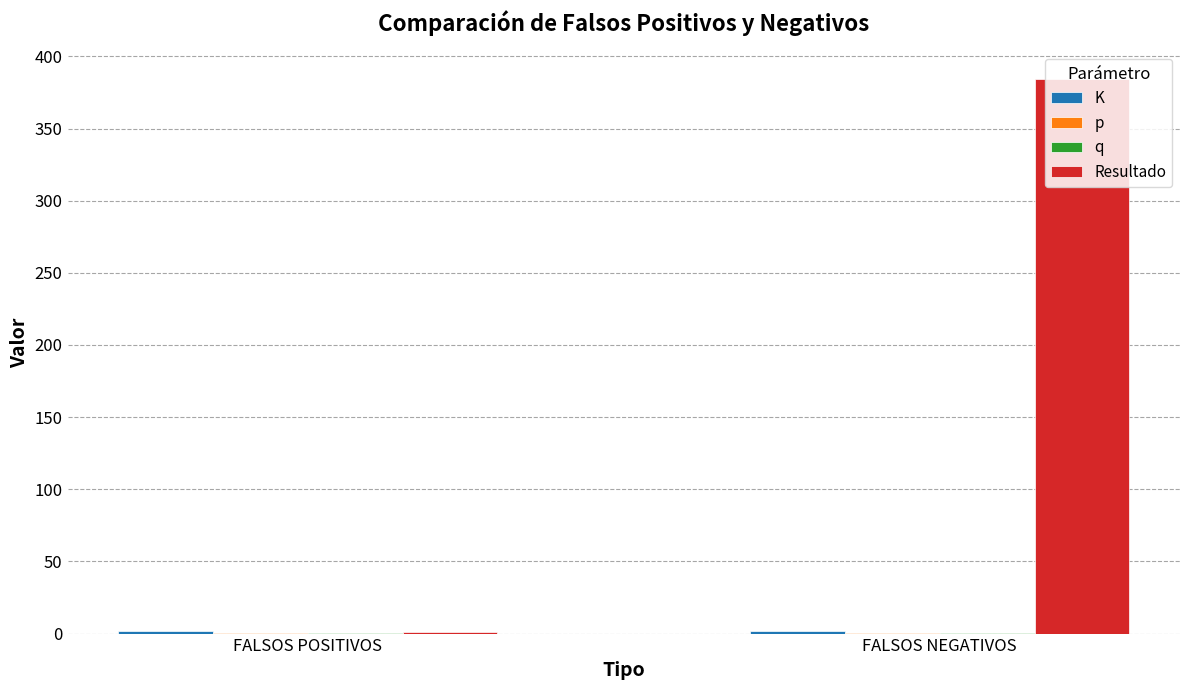

What is the maximum value shown in the chart?

384.0